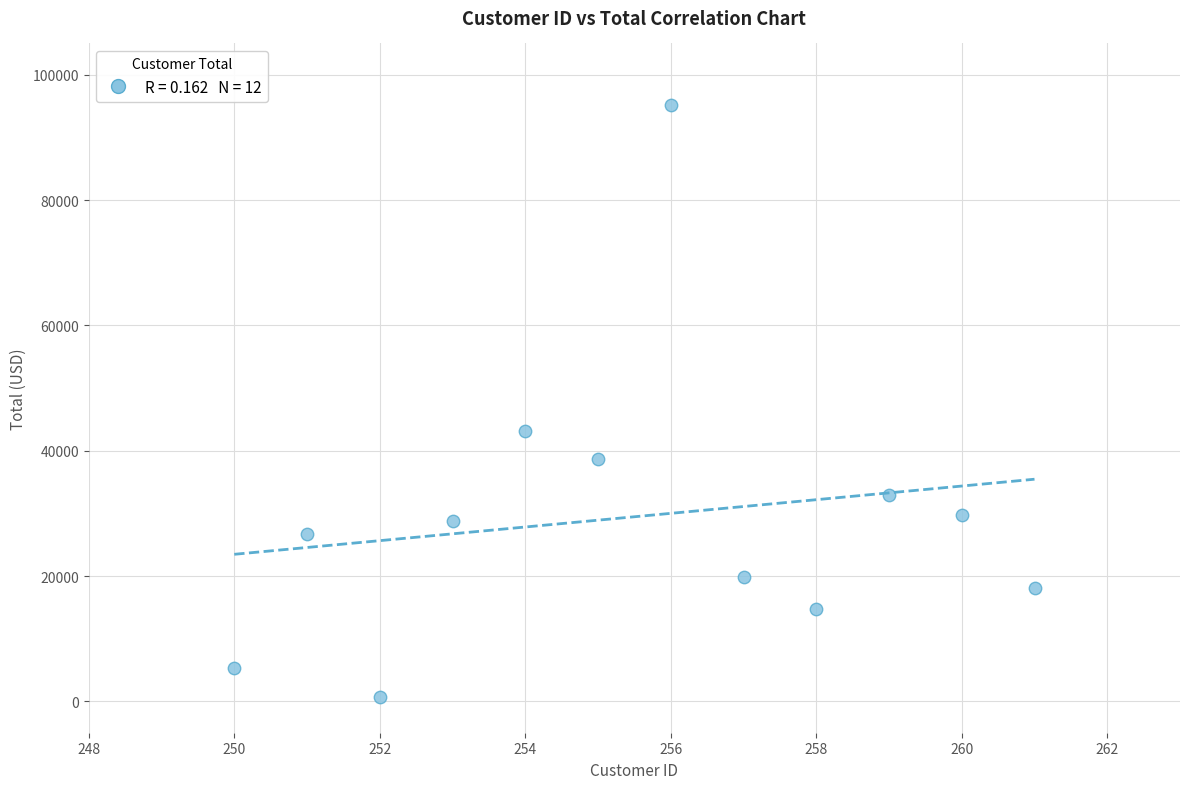

What is the average X value?

255.5